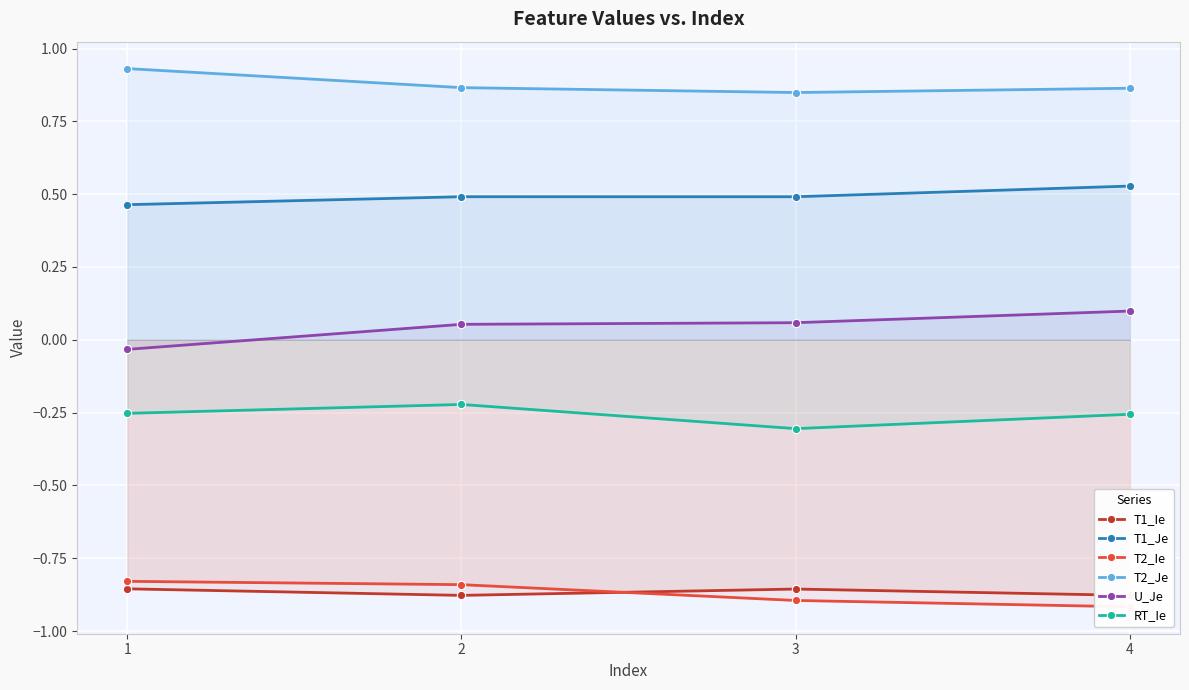

Read the RT_Ie value at 2.

-0.2